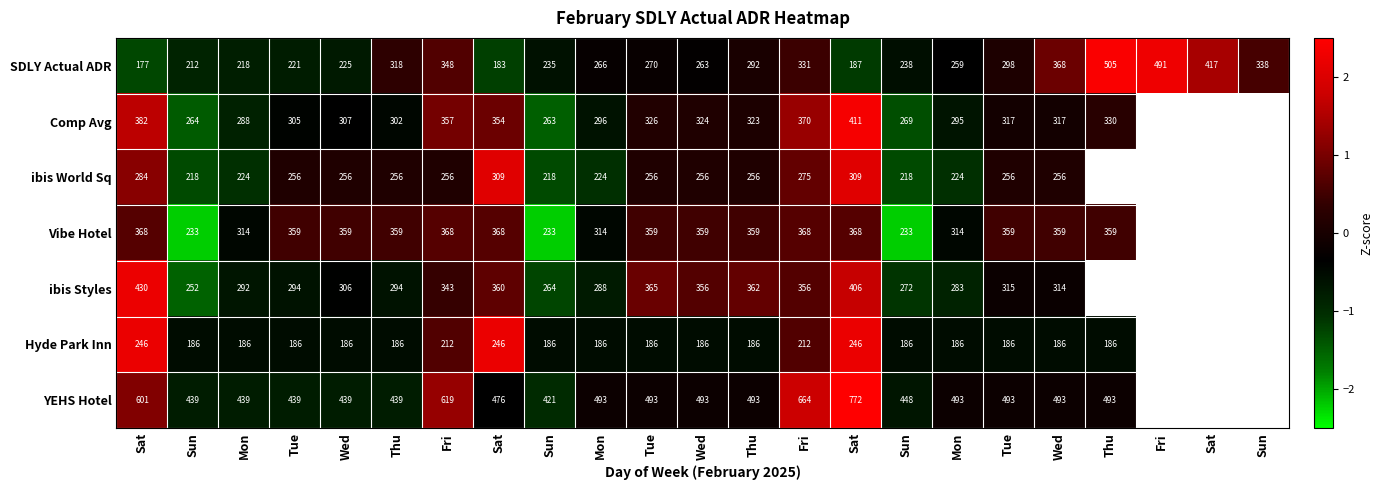

What is the sum of the ibis World Sq values at Fri and Mon?

-1.0